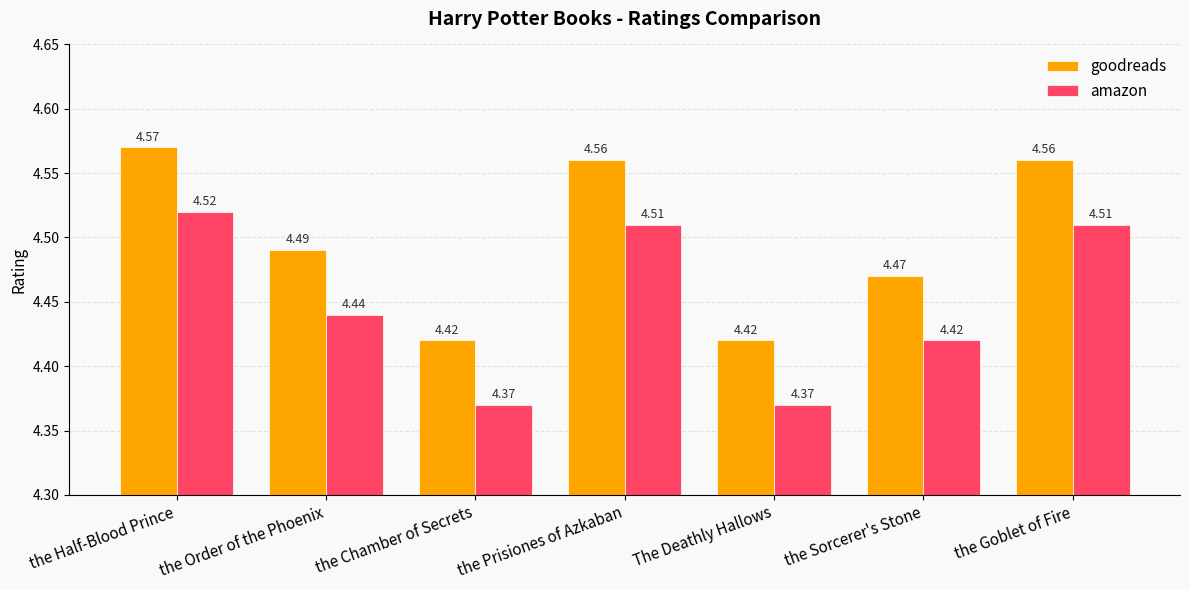

At which category is the sum across all series the highest?

the Half-Blood Prince